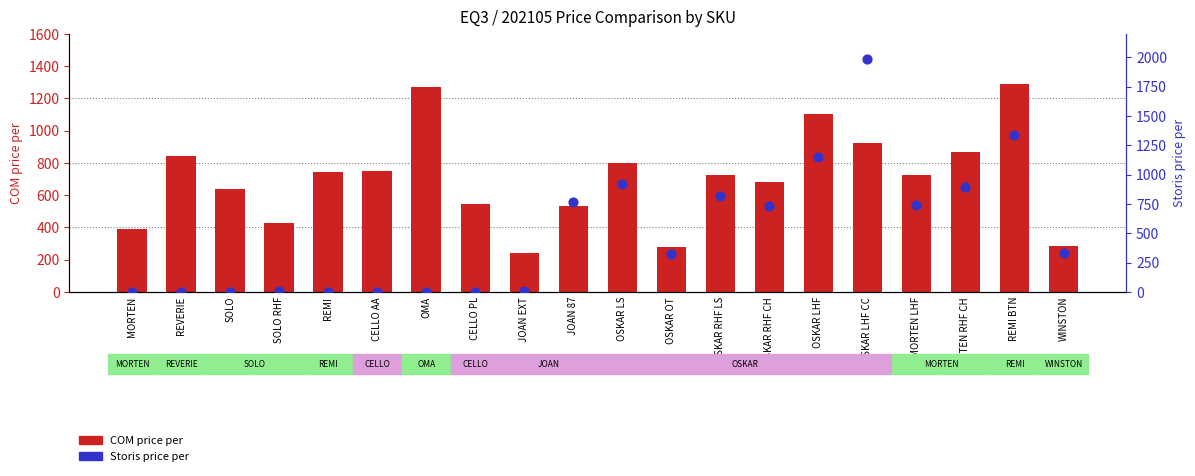

What are all the series names shown in the legend?

COM price per, Storis price per